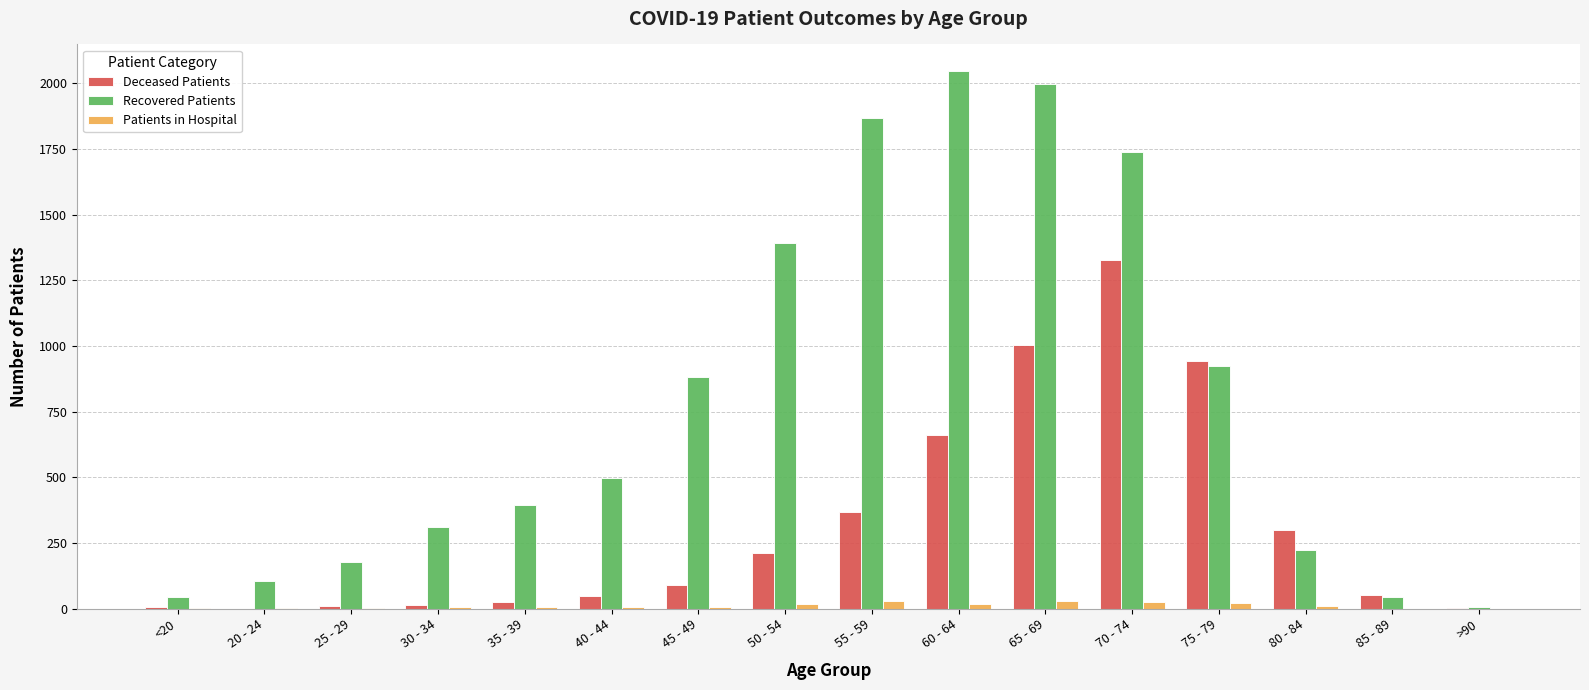

Which series has the largest total across all categories?

Recovered Patients